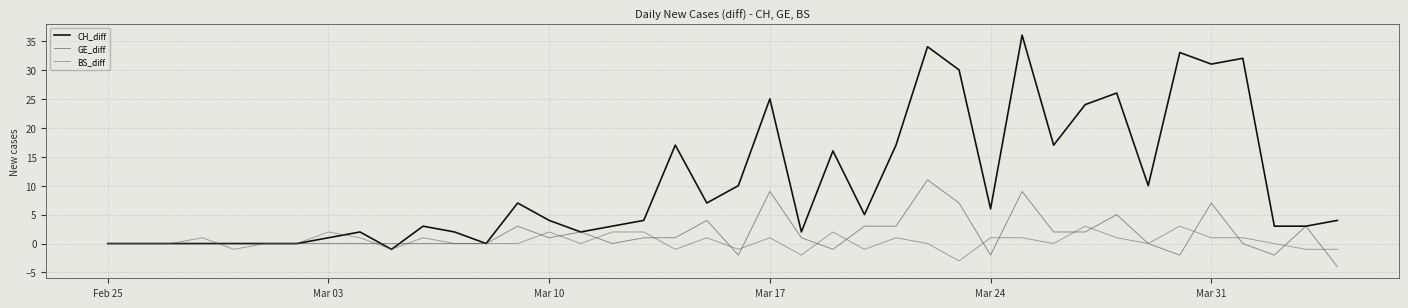

Which series has the largest total across all categories?

CH_diff